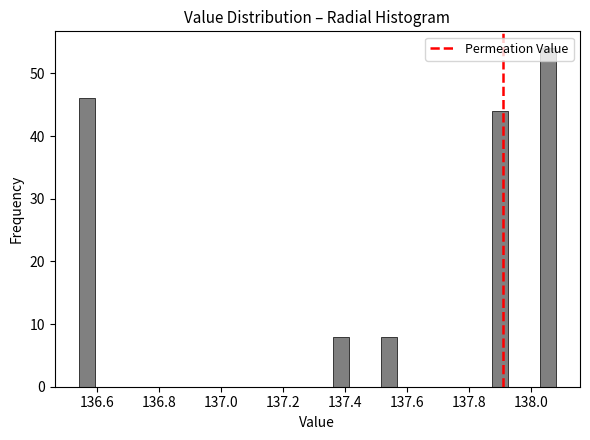

Around what value on the x-axis is the tallest bar? Give the approximate position of its centre, as read against the axis.

138.06